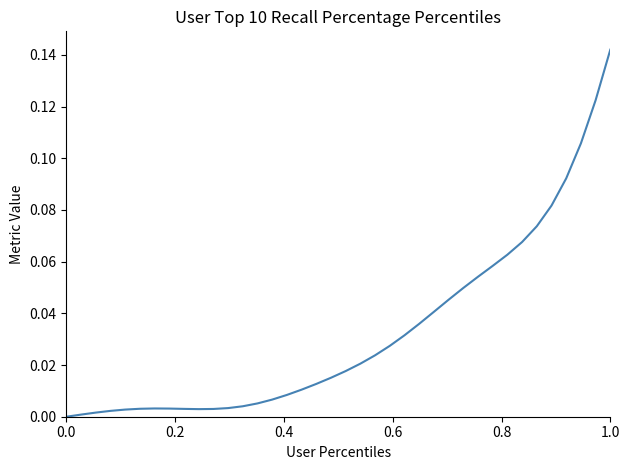

At which category does the chart reach its peak across all series?

1.0